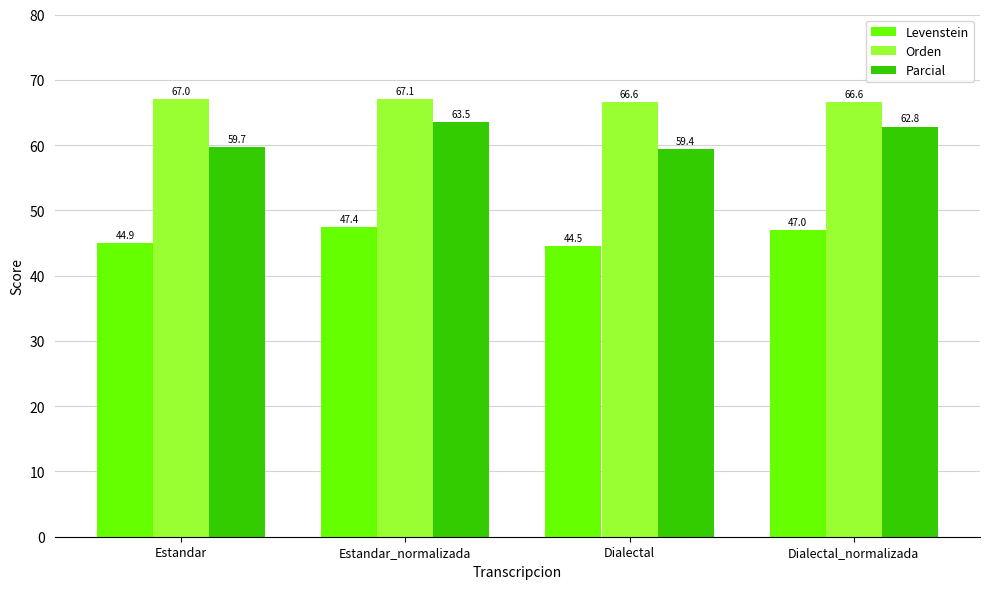

At which category does the chart reach its peak across all series?

Estandar_normalizada